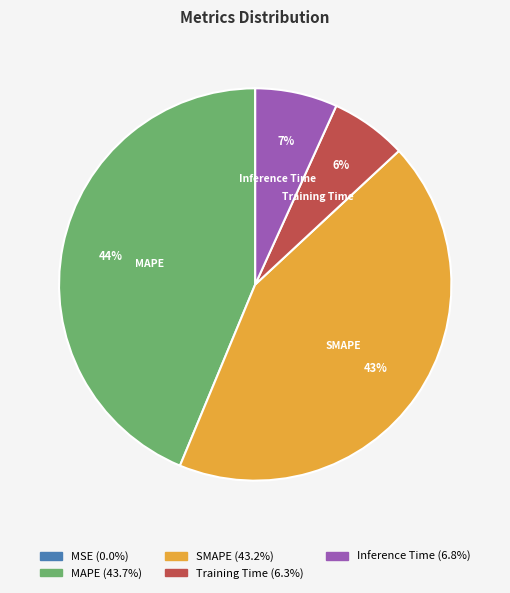

To the nearest percent, what is the combined percentage of Inference Time and MAPE?

51%